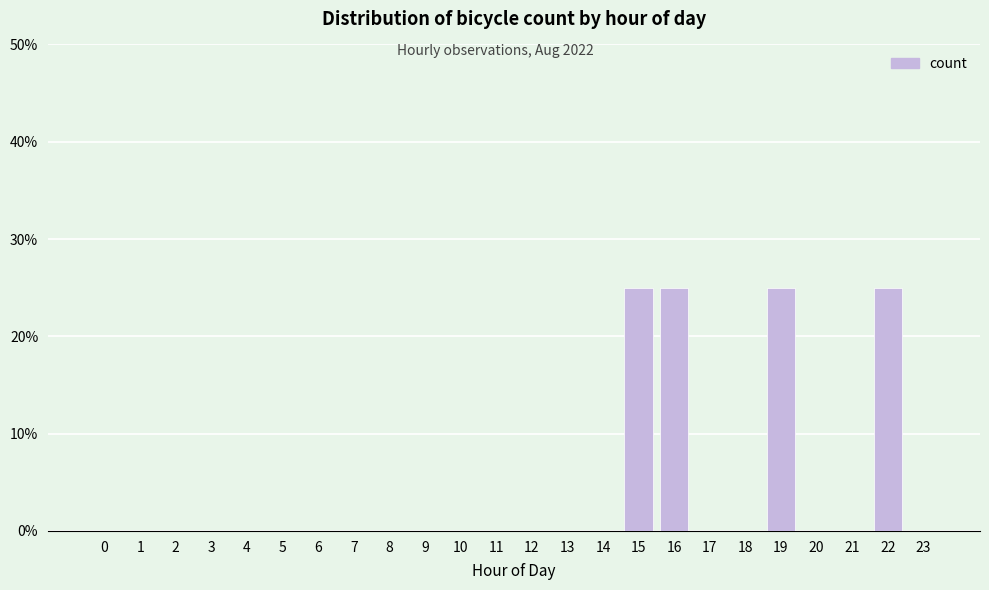

What is the greatest value displayed?

25